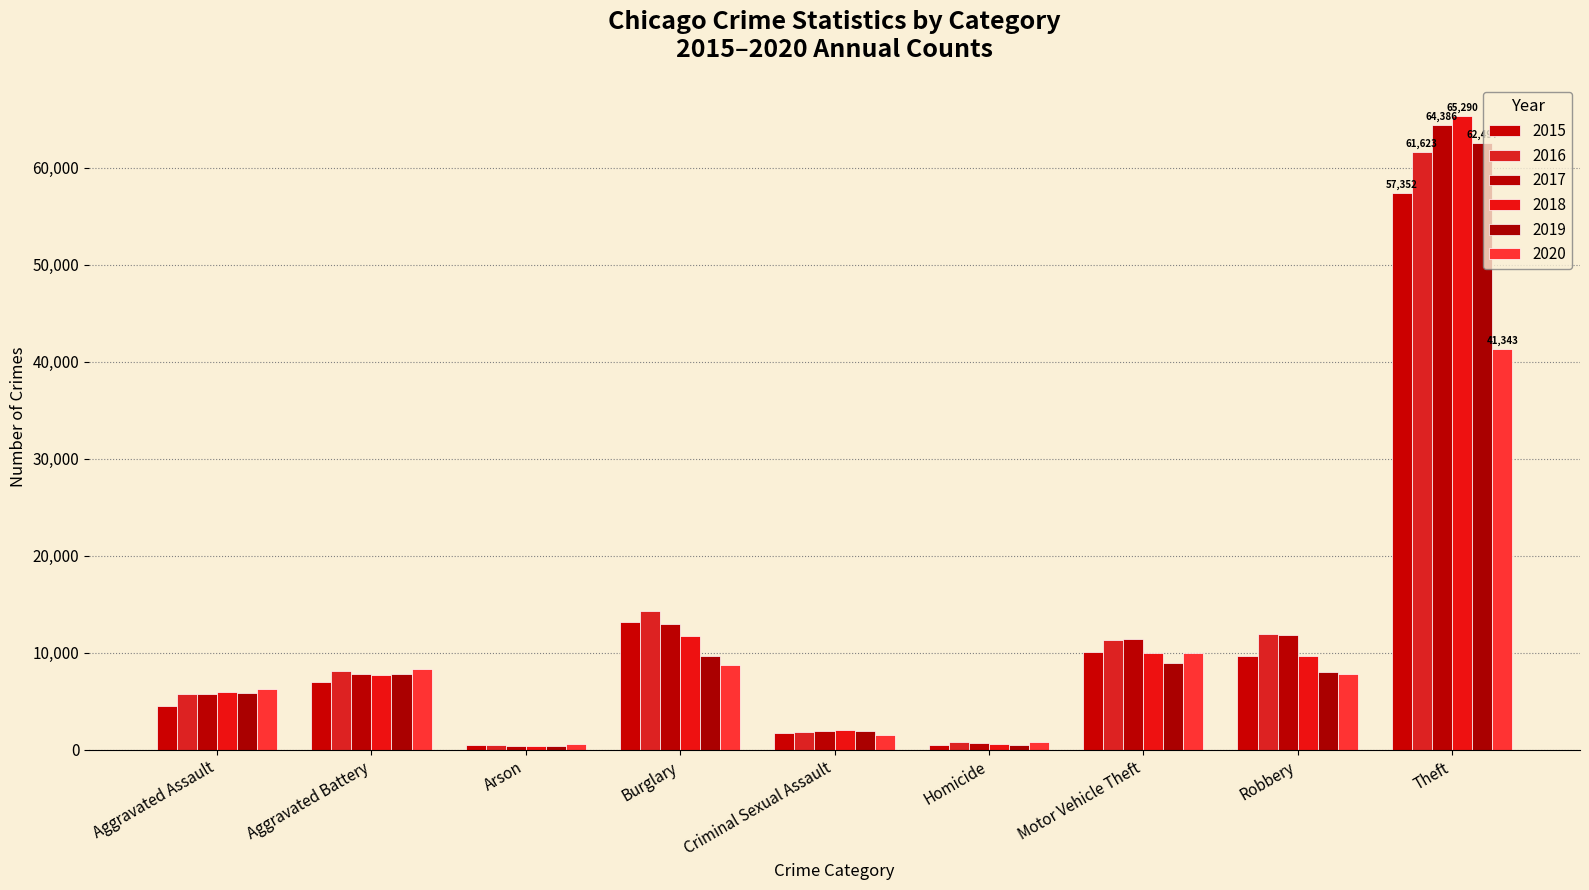

Reading left to right, transcribe all the data shown in this chart.

2015: 4480	7019	448	13184	1705	496	10068	9638	57352
2016: 5713	8085	515	14289	1856	786	11285	11960	61623
2017: 5793	7845	444	13001	1979	672	11380	11880	64386
2018: 6002	7735	373	11747	2043	588	9985	9681	65290
2019: 5841	7858	376	9638	1920	499	8978	7995	62497
2020: 6265	8321	588	8758	1494	787	9959	7855	41343